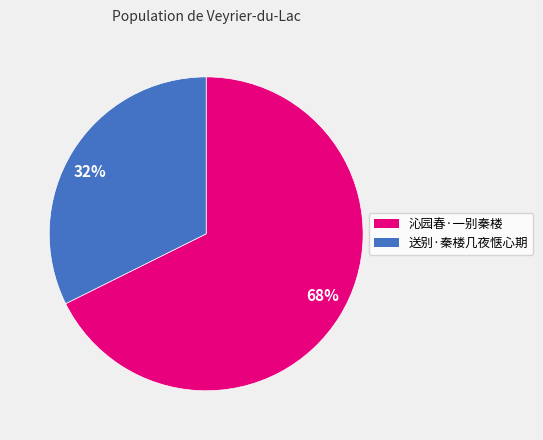

The 68% slice represents 62% of the pie. True or false?

False